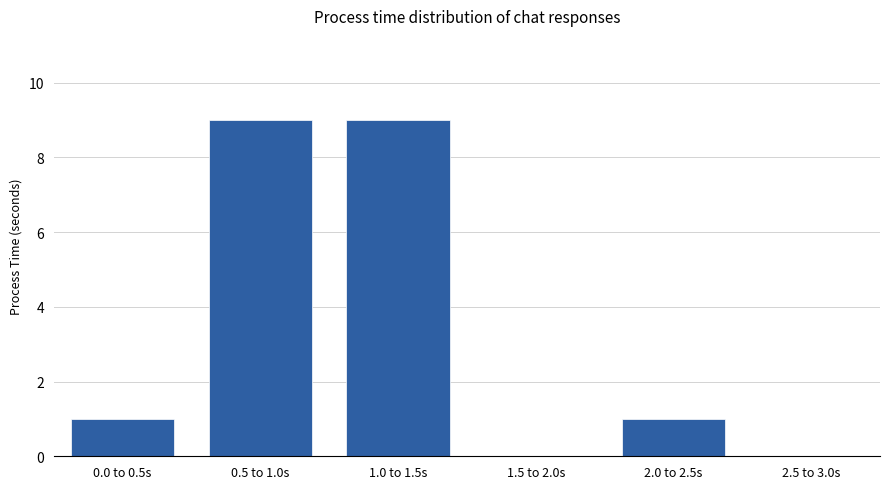

The chart shows a value of 4 at 2.5 to 3.0s. True or false?

False